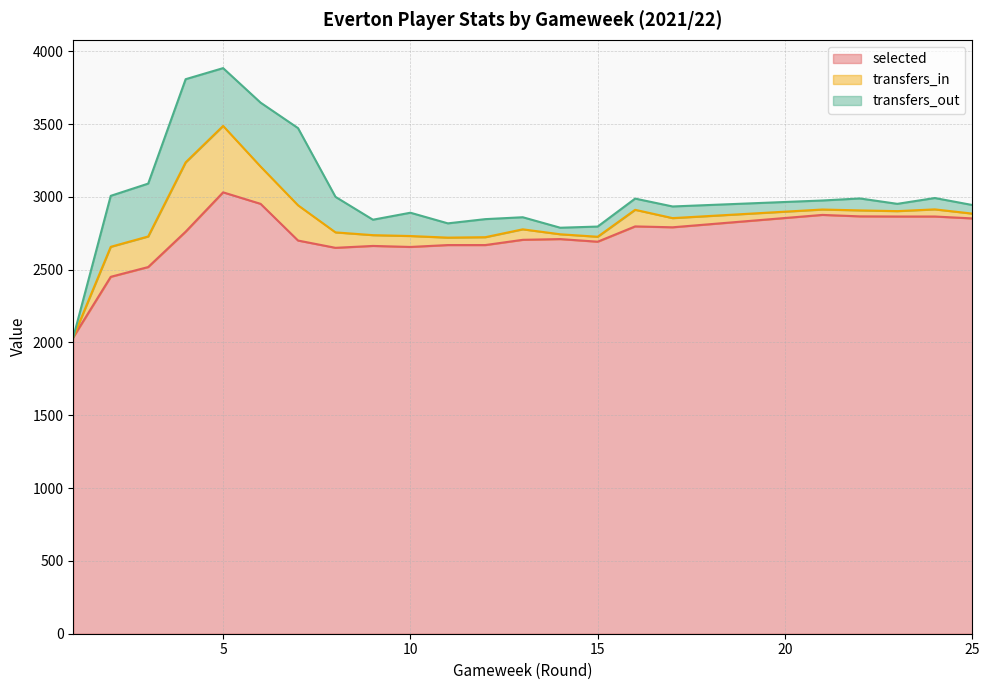

How many distinct data groups are displayed?

3